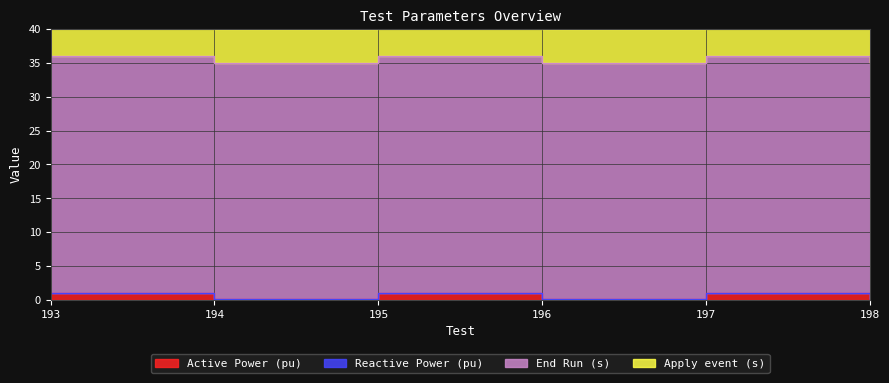

Reading left to right, list all the values displayed in this chart.

Active Power (pu): 193=1.0	194=0.1	195=1.0	196=0.1	197=1.0	198=0.1
Reactive Power (pu): 193=0.0	194=0.0	195=0.0	196=0.0	197=0.0	198=0.0
End Run (s): 193=35.0	194=35.0	195=35.0	196=35.0	197=35.0	198=35.0
Apply event (s): 193=5.0	194=5.0	195=5.0	196=5.0	197=5.0	198=5.0